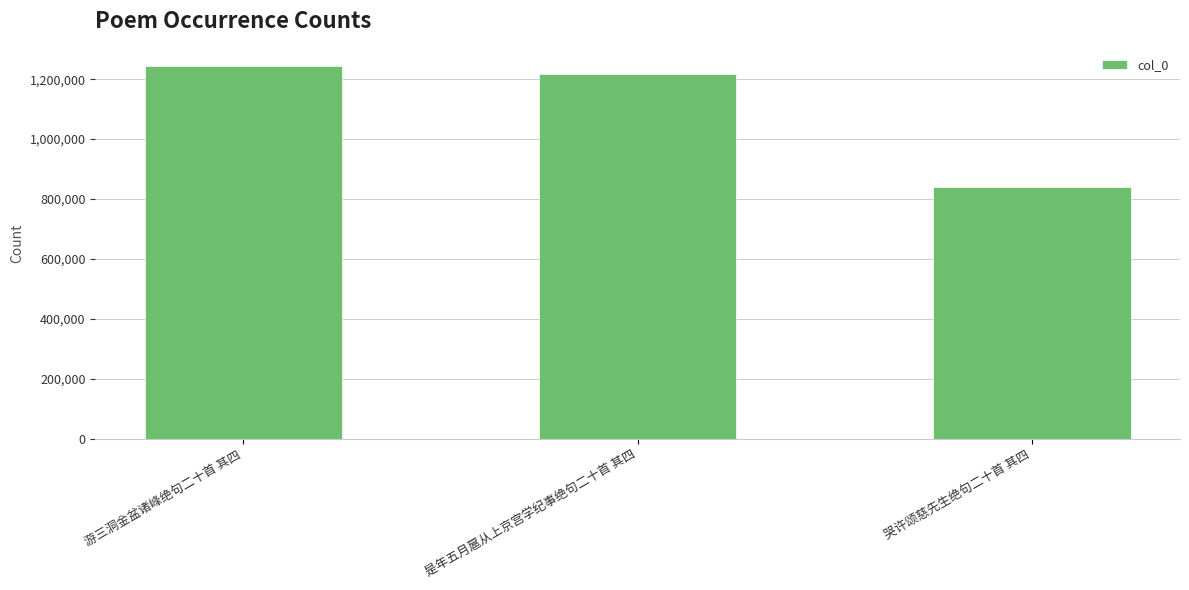

Which label corresponds to the largest value in the chart?

游三洞金盆诸峰绝句二十首 其四